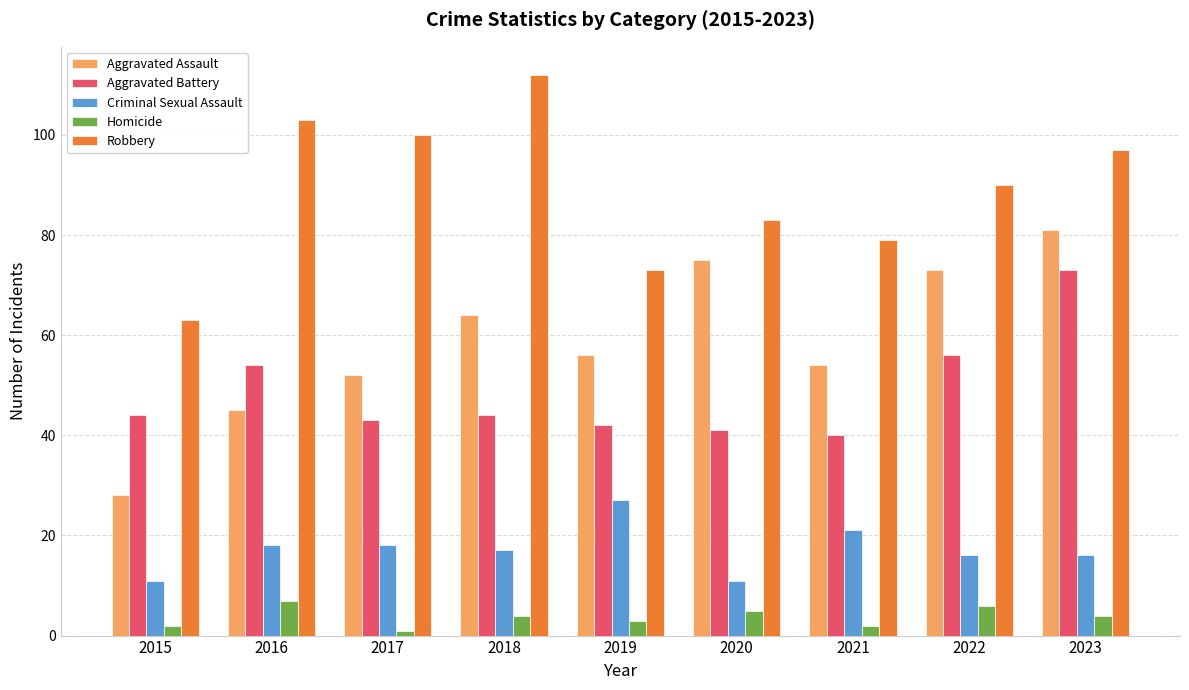

What is the difference between the maximum and minimum values in the Aggravated Battery series?

33